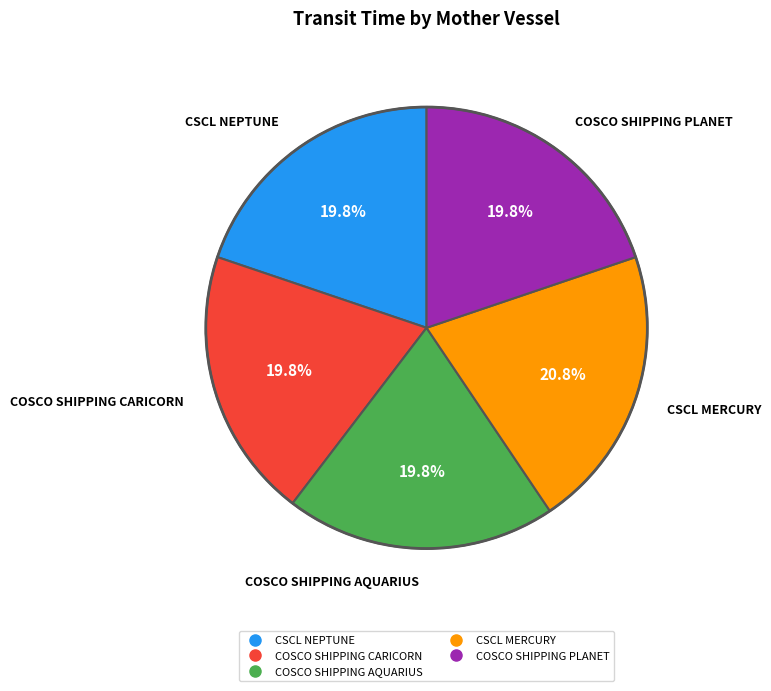

Is it true that CSCL NEPTUNE is 20% of the pie?

True